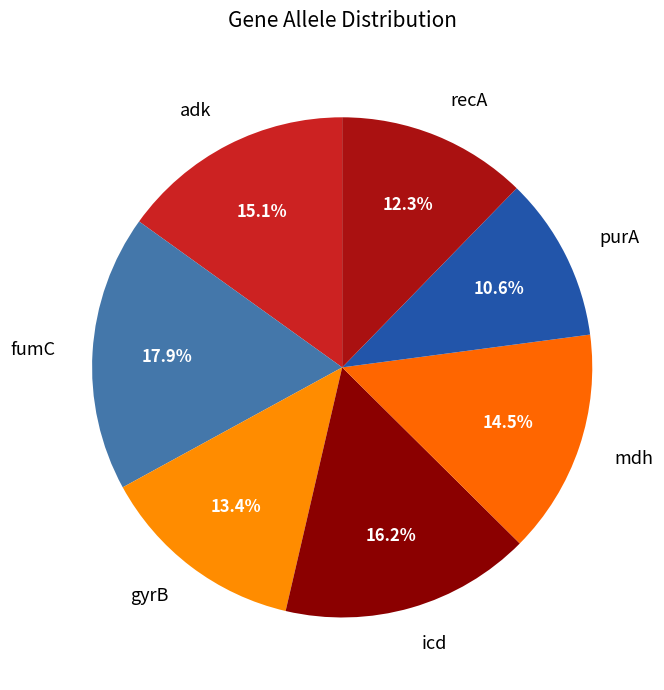

Which category has the smallest portion of the pie?

purA